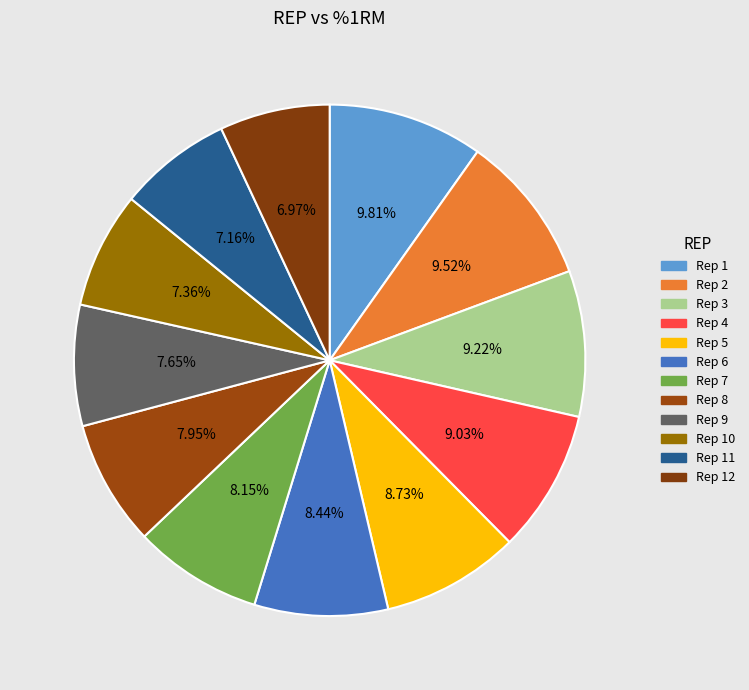

How many slices are in this pie chart?

12